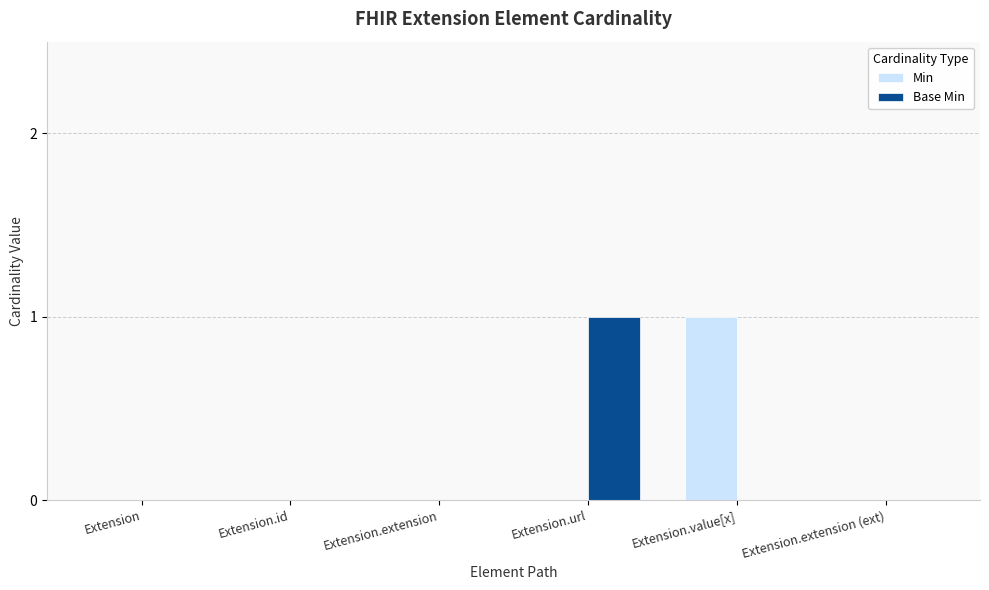

Count the number of categories in the chart.

6